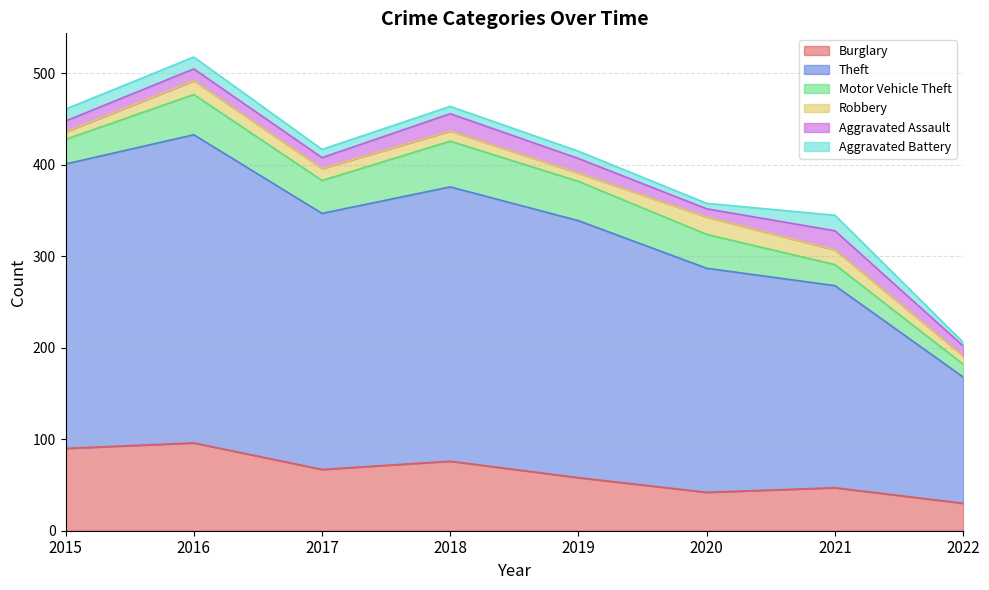

What is the maximum value shown in the chart?

337